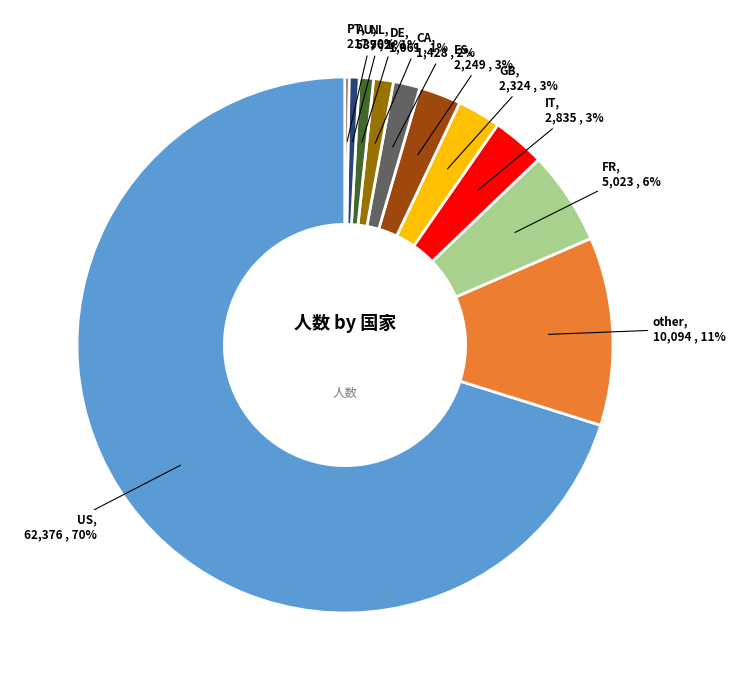

Which slice represents more than half of the pie?

US